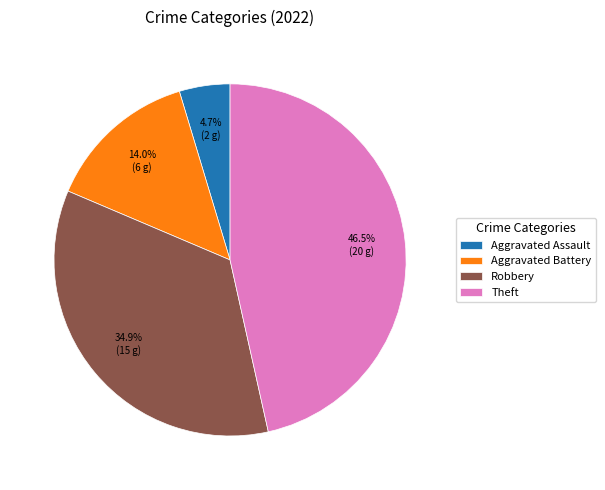

Combined, do Theft and Robbery account for over 50%?

Yes